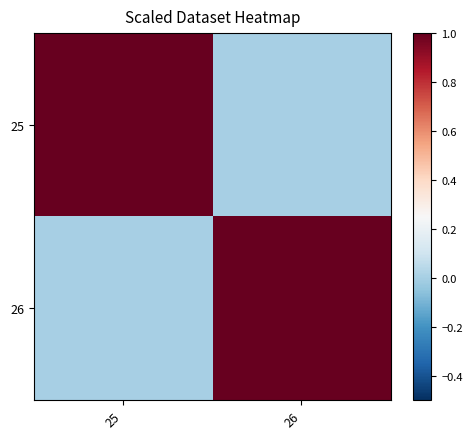

Reading right to left, what are all the values shown in this chart?

25: 26=0	25=1
26: 26=1	25=0